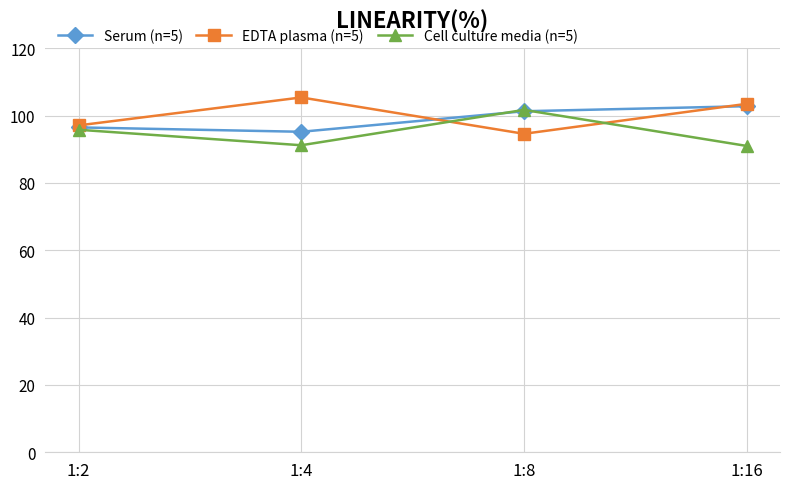

What is the difference between the maximum and second lowest values in the Serum (n=5) series?

6.3